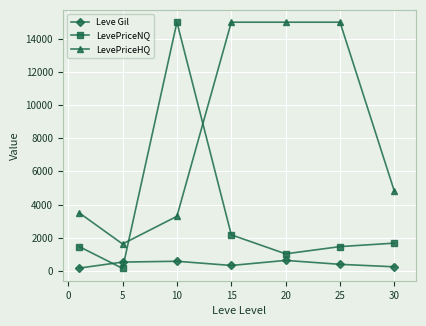

In LevePriceHQ, how many points are lower than both neighbors (excluding endpoints)?

1